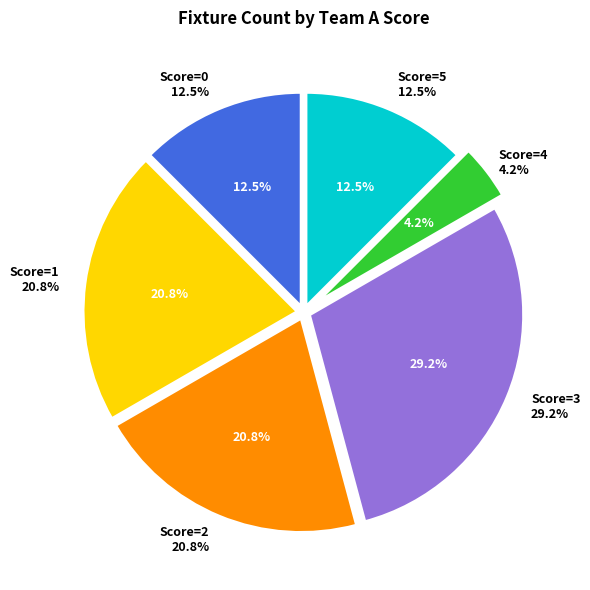

Combined, do team_a_score=2 and team_a_score=5 account for over 50%?

No